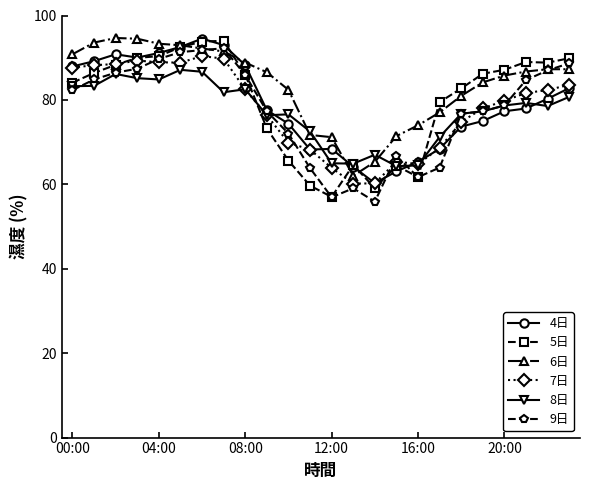

What is the lowest value of the 5日 series?

57.0